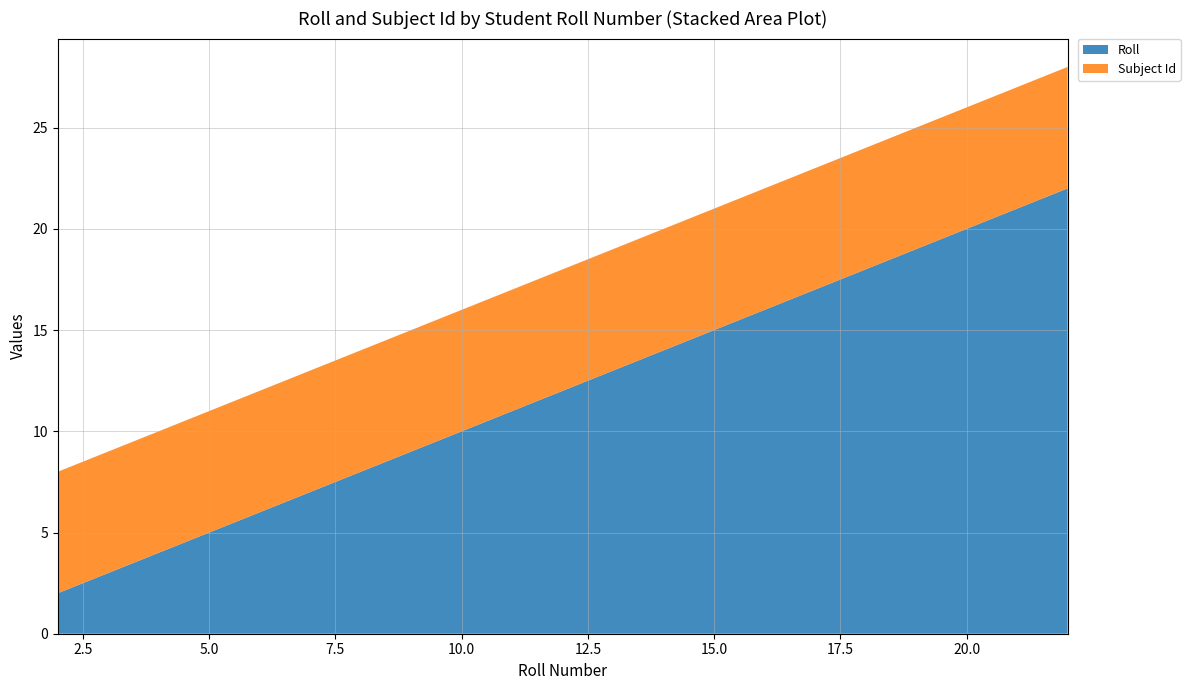

Reading right to left, transcribe all the data shown in this chart.

Roll: 22	21	20	19	18	17	16	15	14	13	12	11	10	9	7	6	5	4	3	2
Subject Id: 6	6	6	6	6	6	6	6	6	6	6	6	6	6	6	6	6	6	6	6